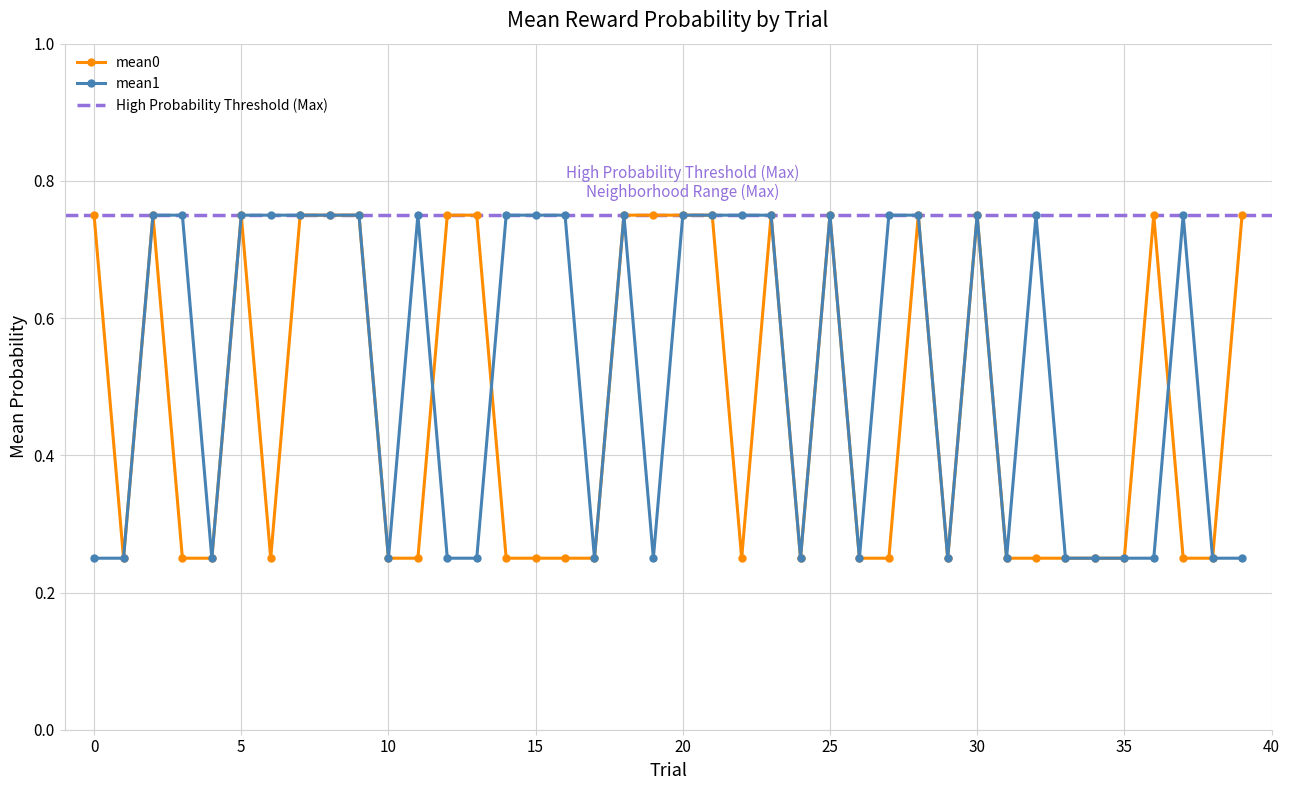

List the series in order of their overall mean, lowest first.

mean0, mean1